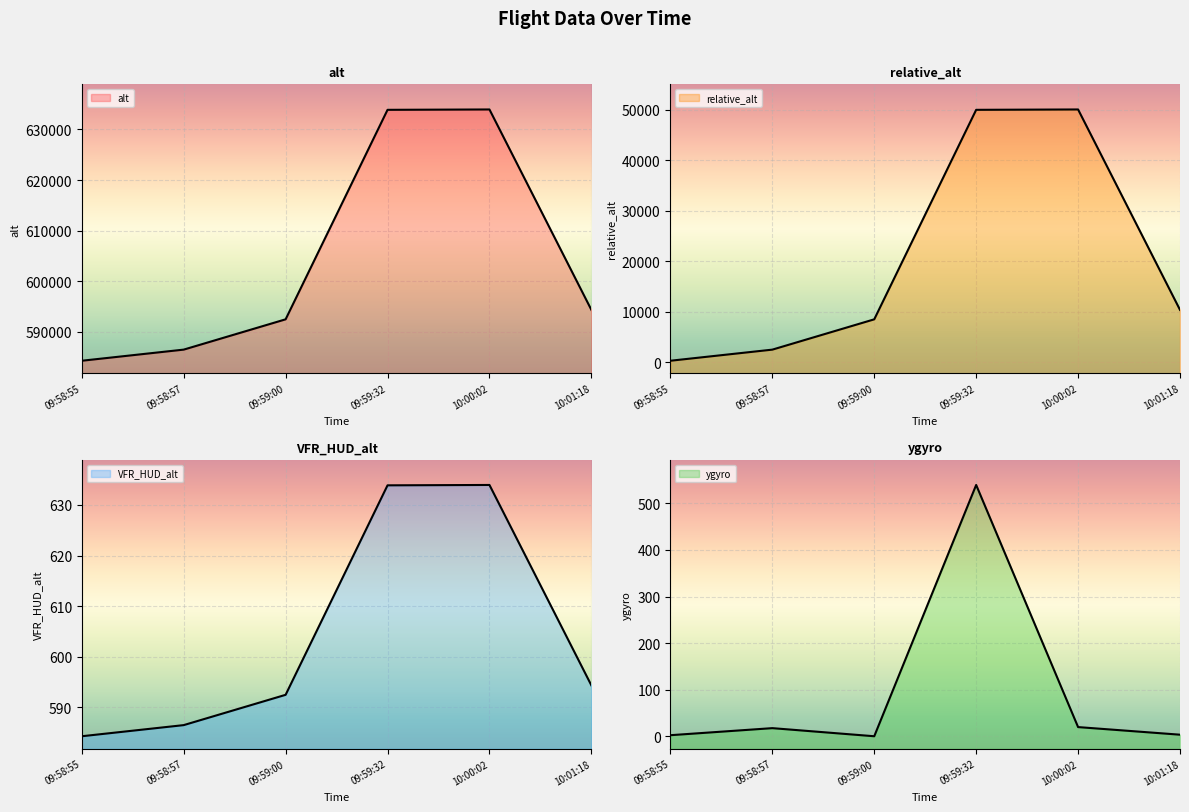

True or false: VFR_HUD_alt and ygyro intersect in this chart.

False